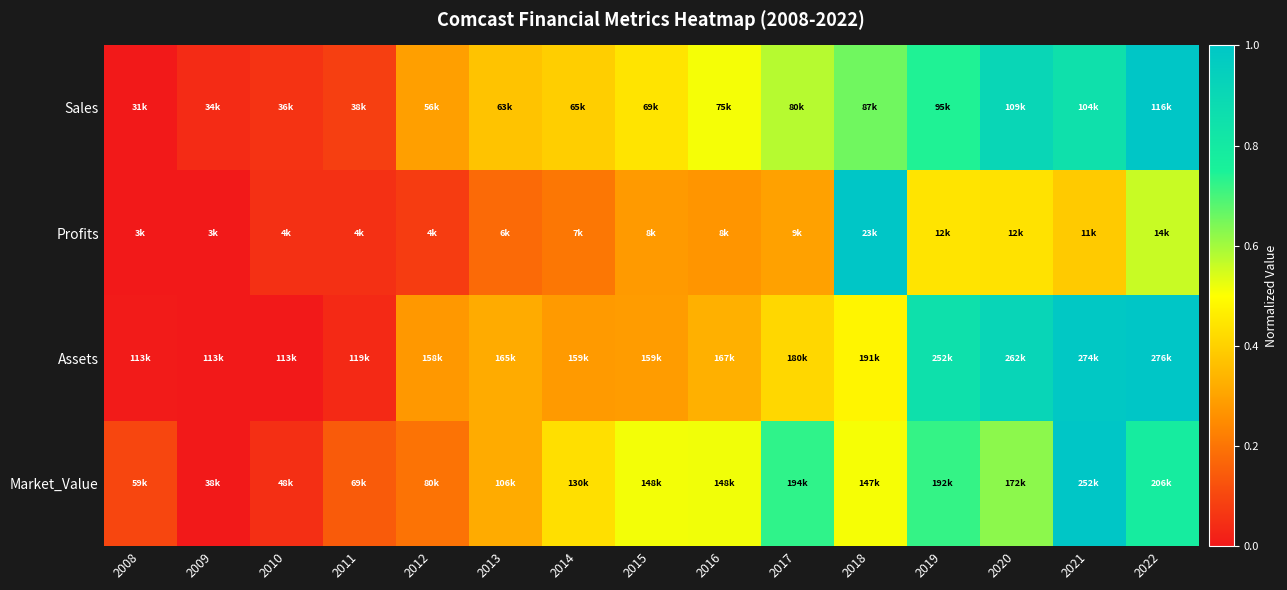

How many categories are shown in the chart?

15